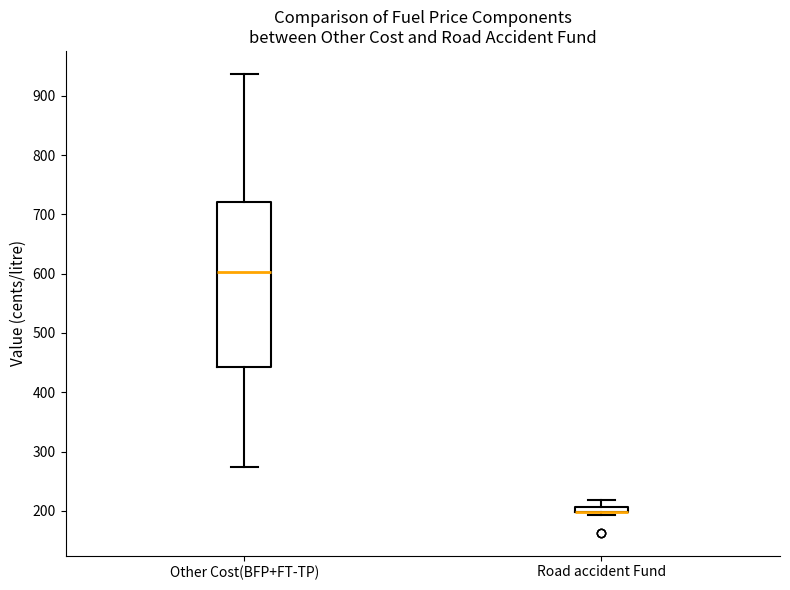

Which box is the tallest, from its lower edge to its upper edge?

Other Cost(BFP+FT-TP)